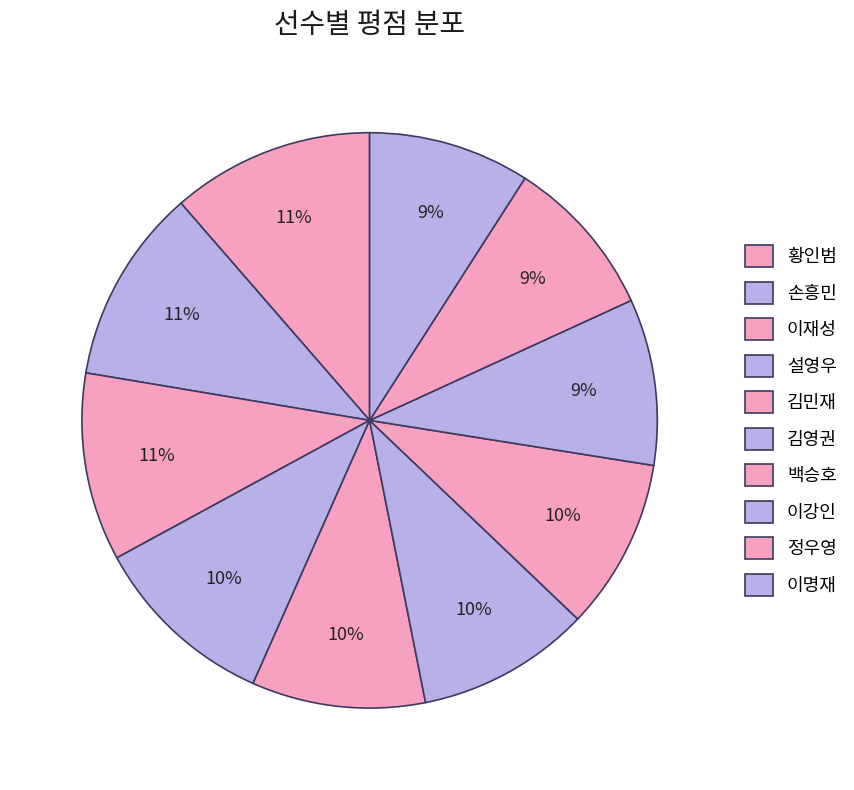

Is there any slice that represents more than half of the pie?

No